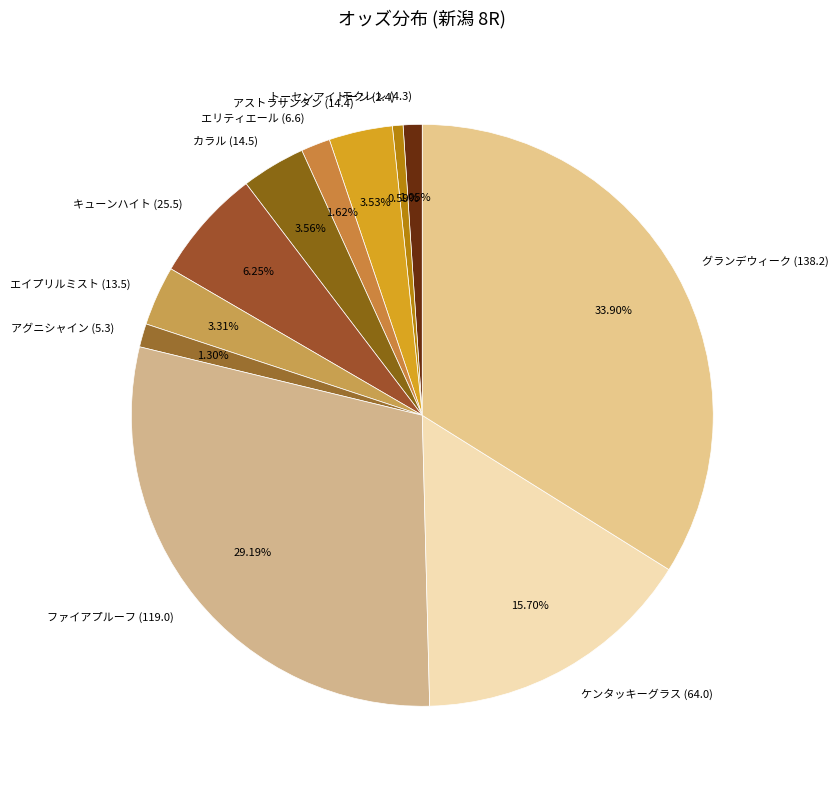

Is there any slice that represents more than half of the pie?

No